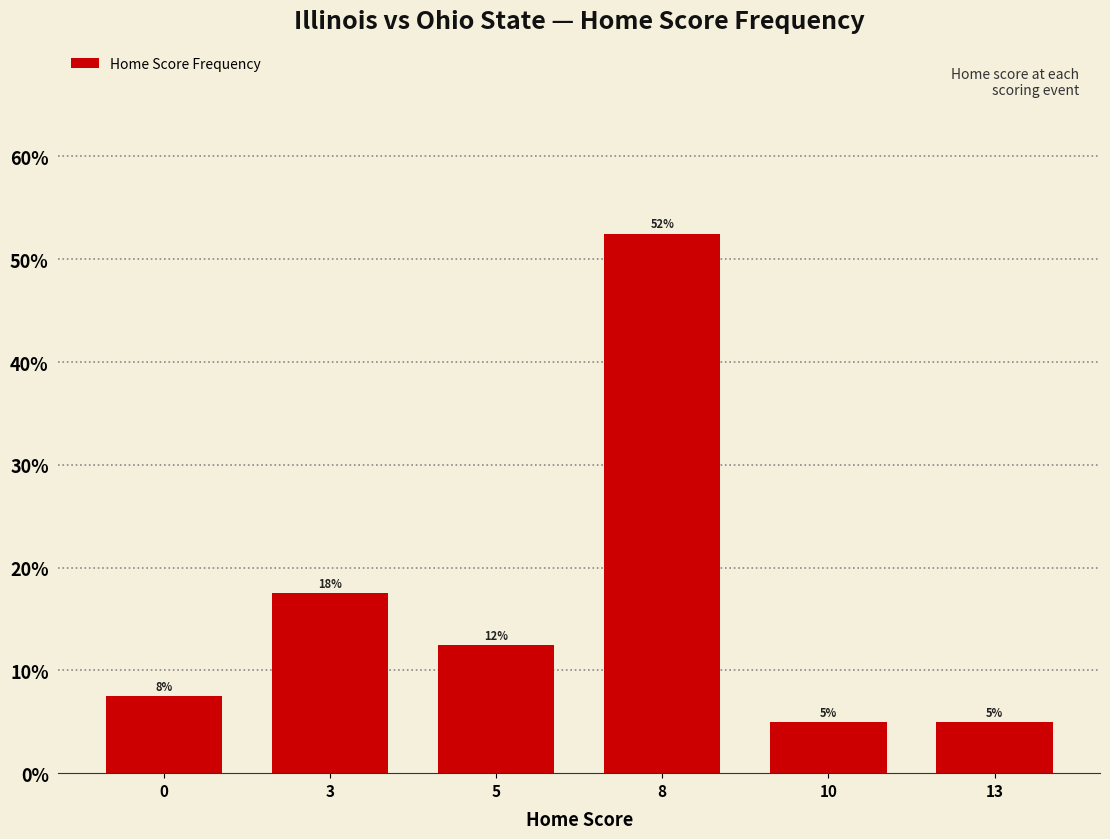

Are the bars horizontal?

No